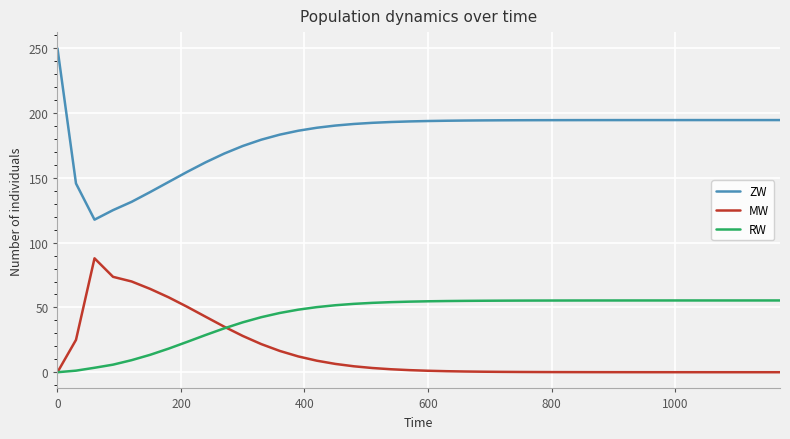

How many lines are shown in the chart?

3